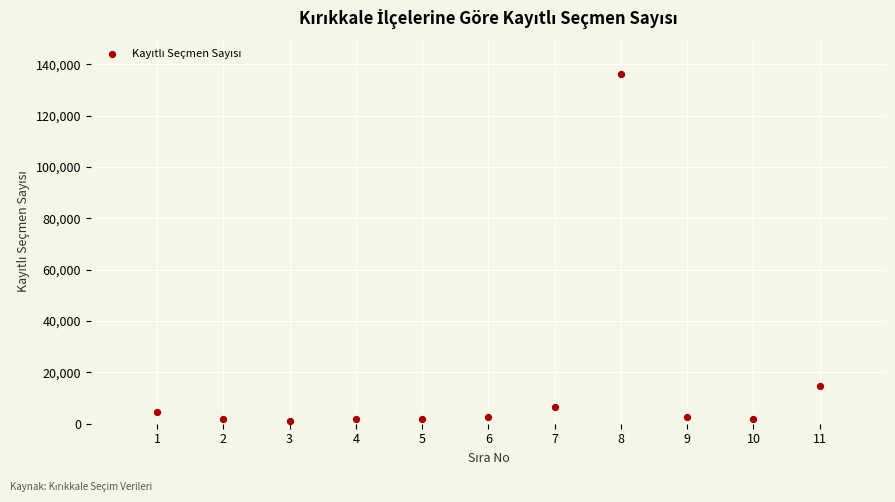

What is the average X value?

6